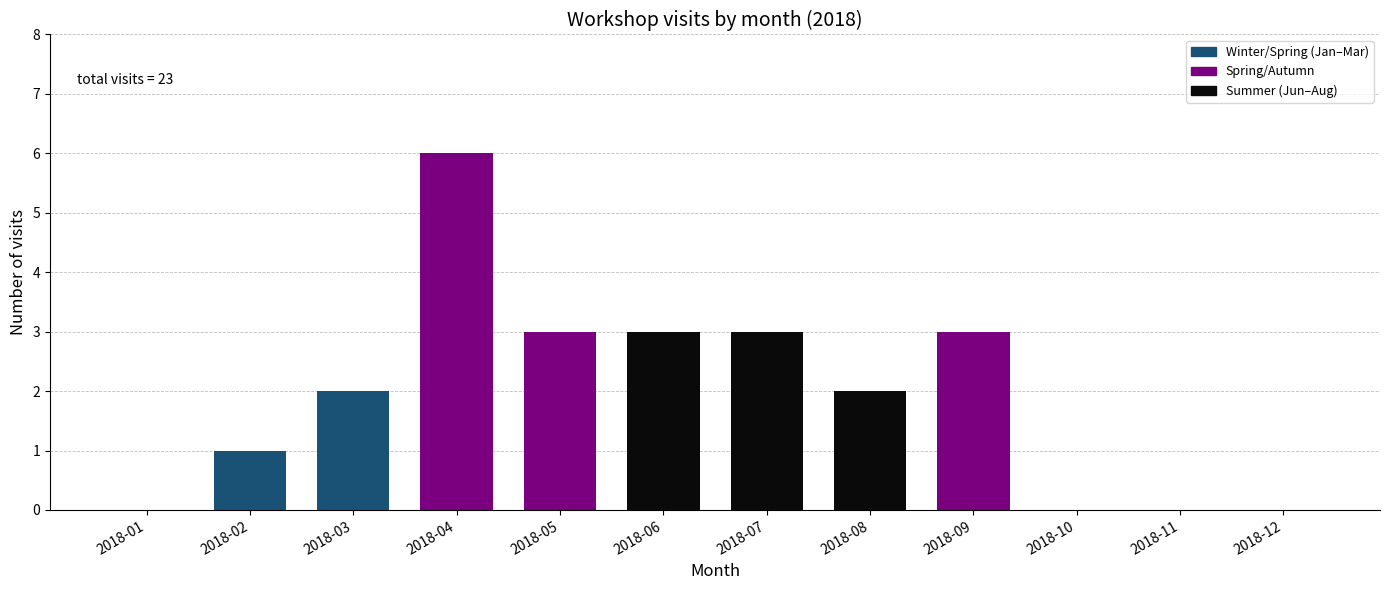

What is the sum of all values?

23